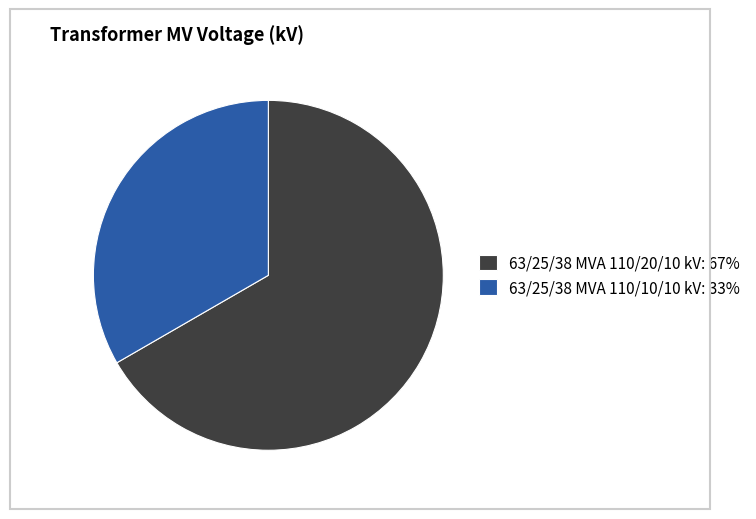

The 63/25/38 MVA 110/20/10 kV: 67% slice represents 67% of the pie. True or false?

True